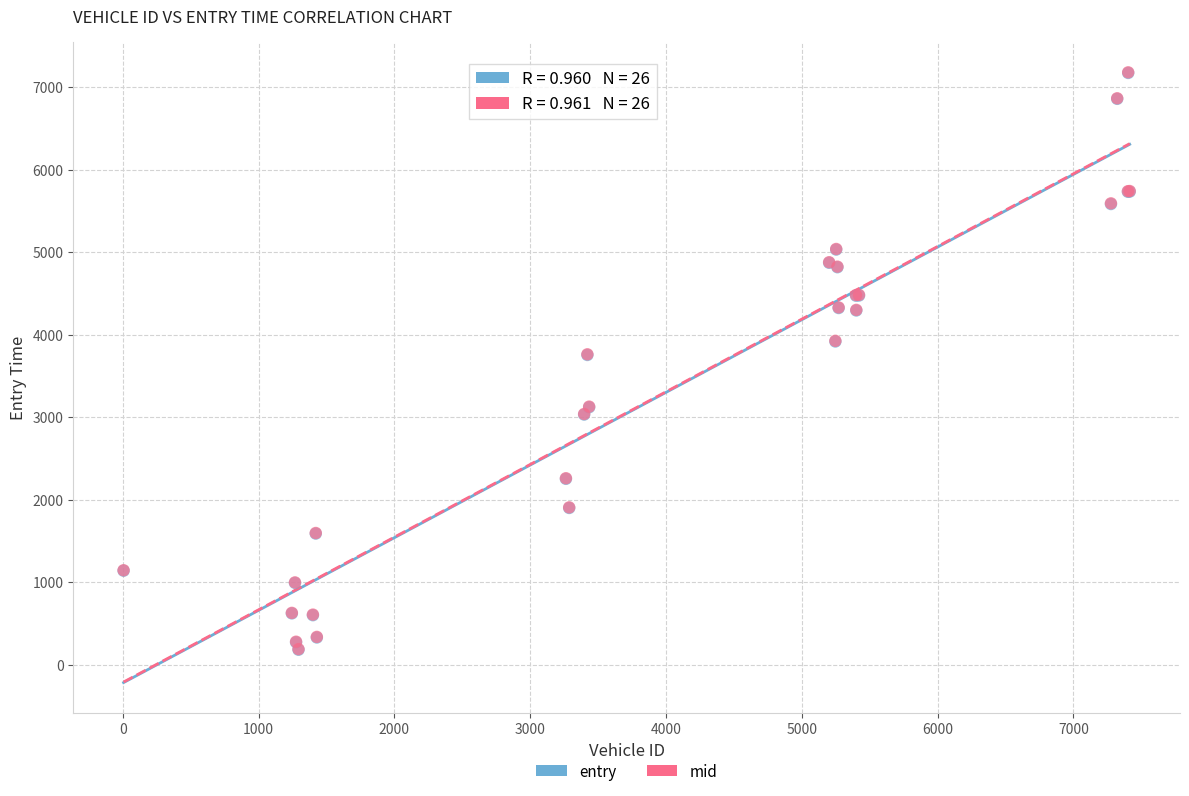

What are all the series names shown in the legend?

entry, mid